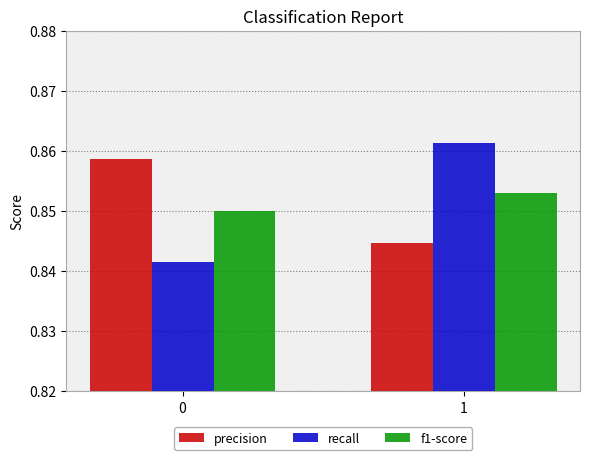

Are the bars horizontal?

No